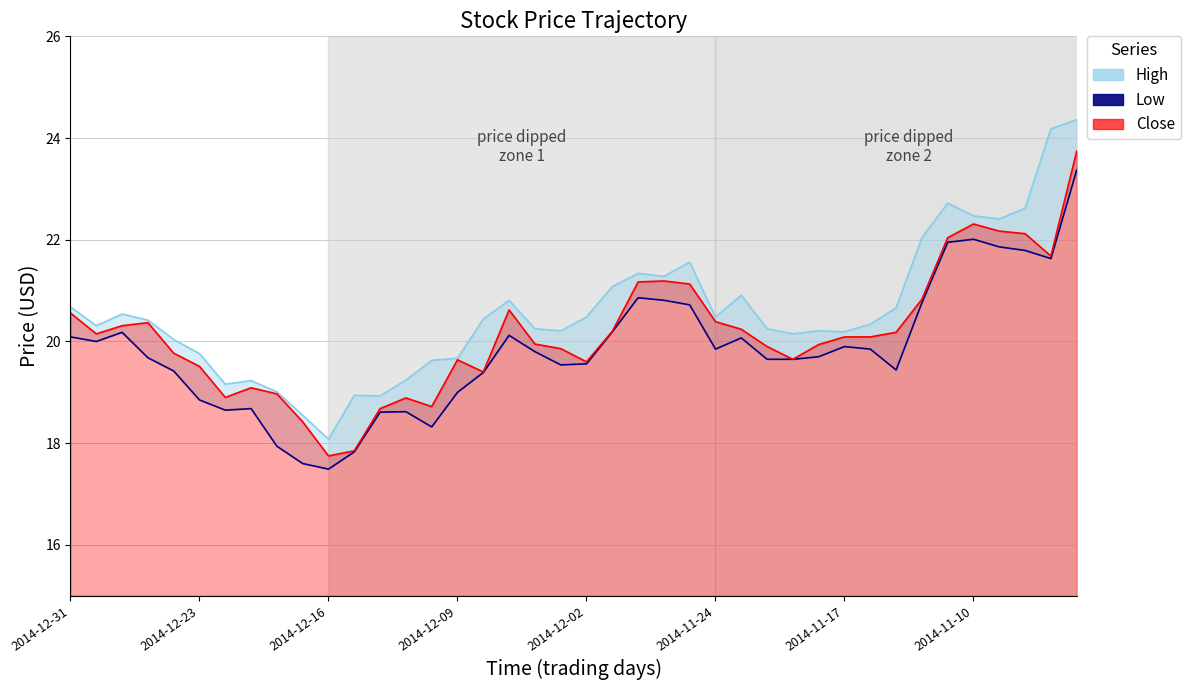

In Close line, how many points are higher than both neighbors (excluding endpoints)?

7